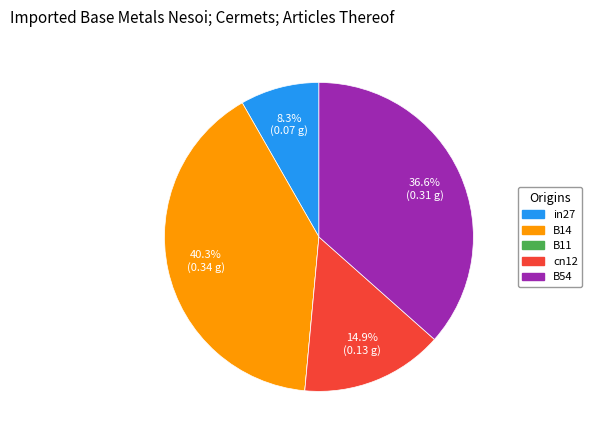

Is there a majority slice in this chart?

No